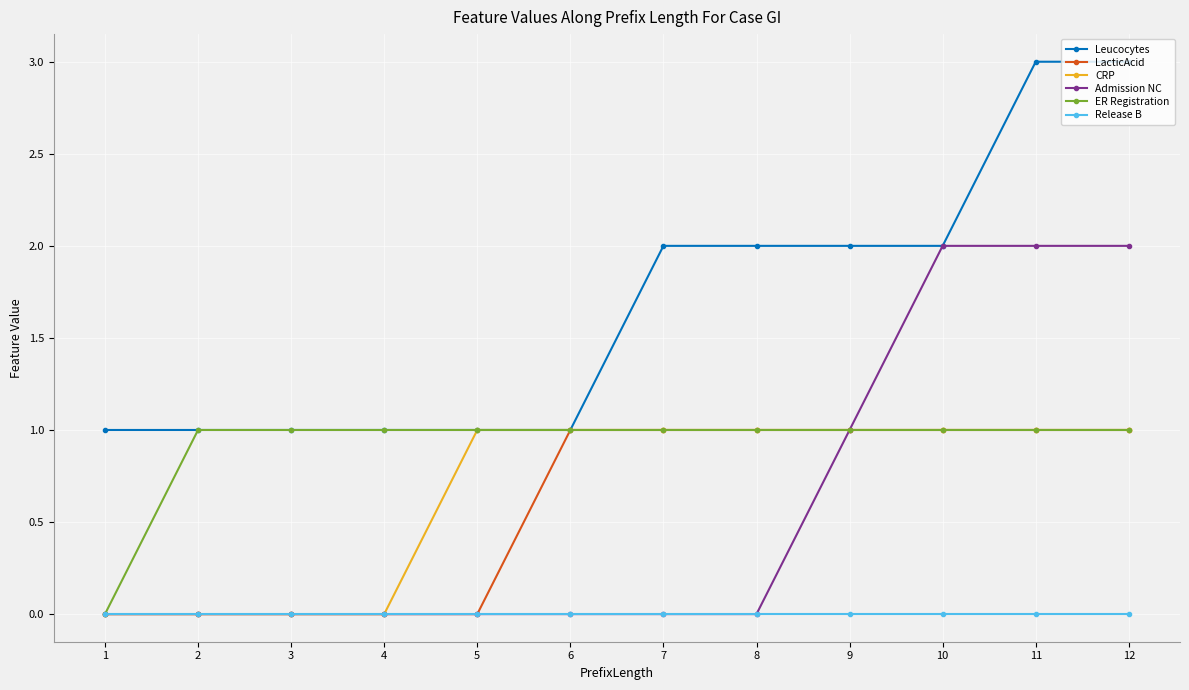

True or false: Release B and Leucocytes intersect in this chart.

False